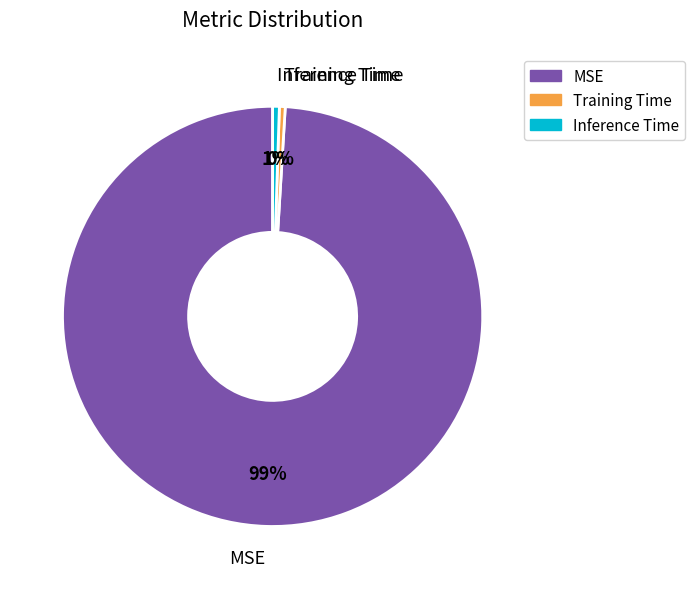

Does Training Time represent more than half of the total?

No